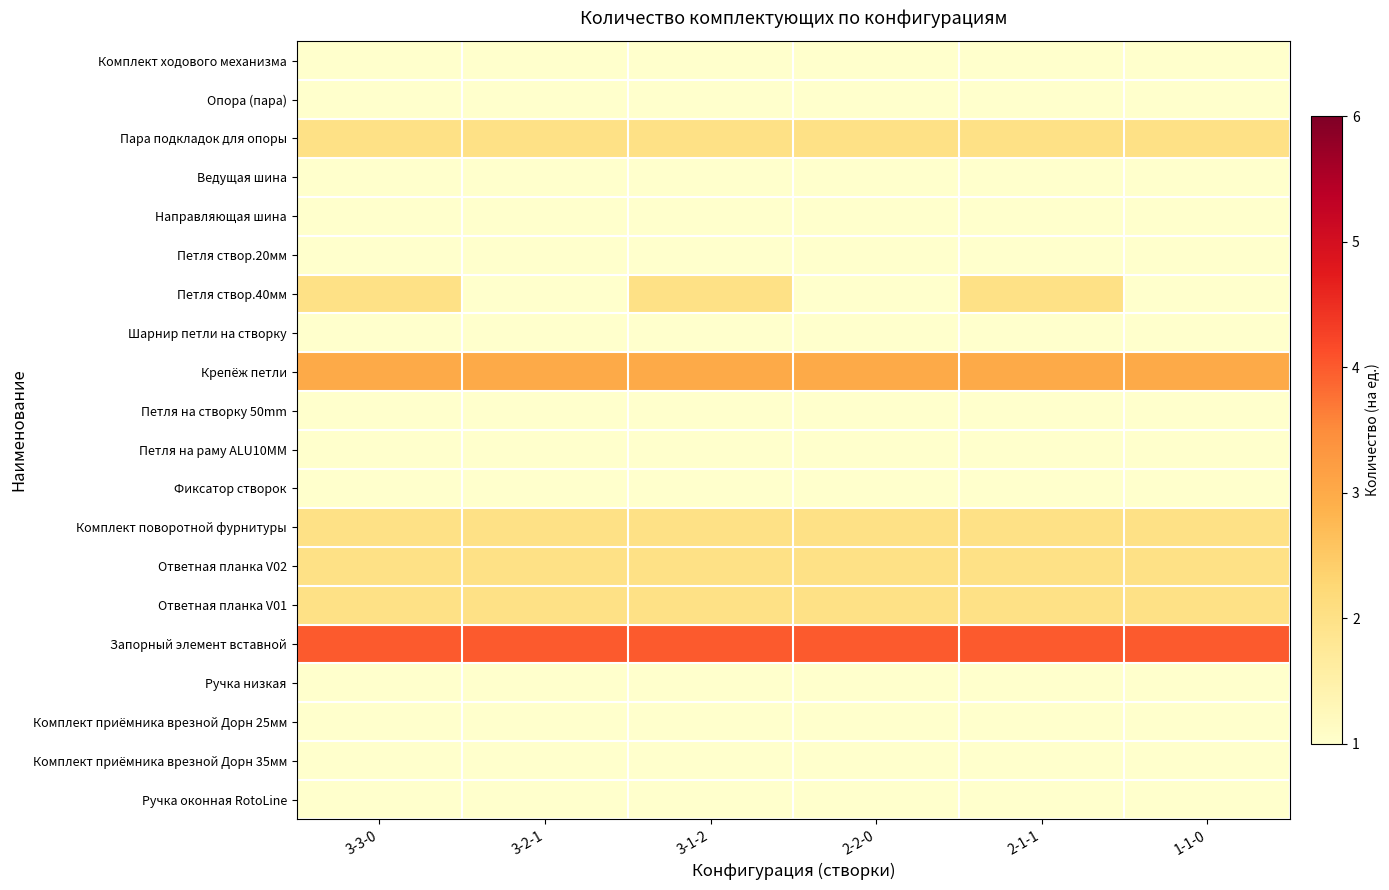

Which series has the largest range (max minus min)?

Петля створ.40мм